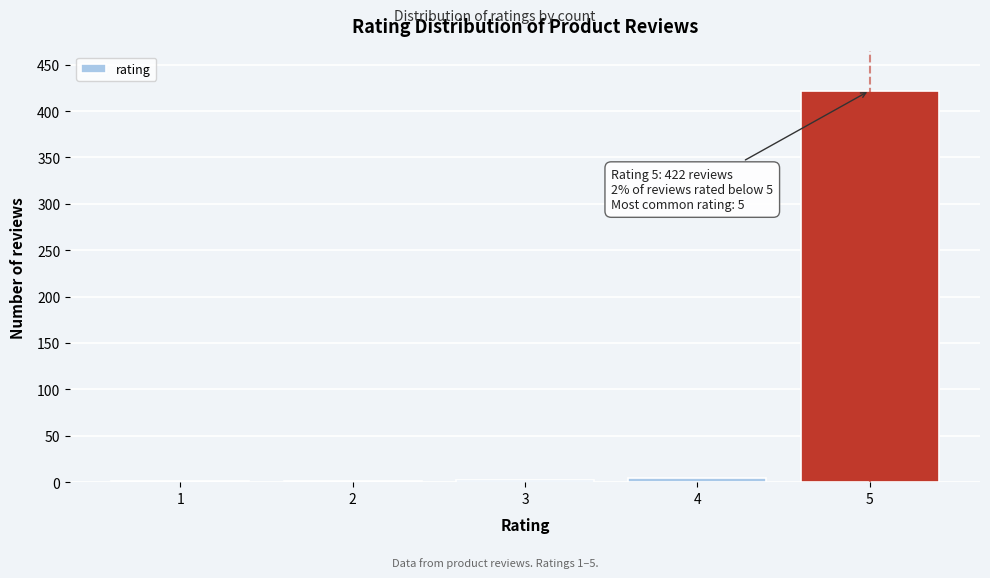

What is the maximum value shown in the chart?

422